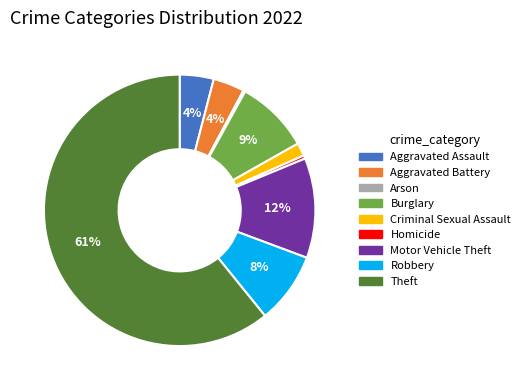

What is the largest slice in the pie chart?

Theft